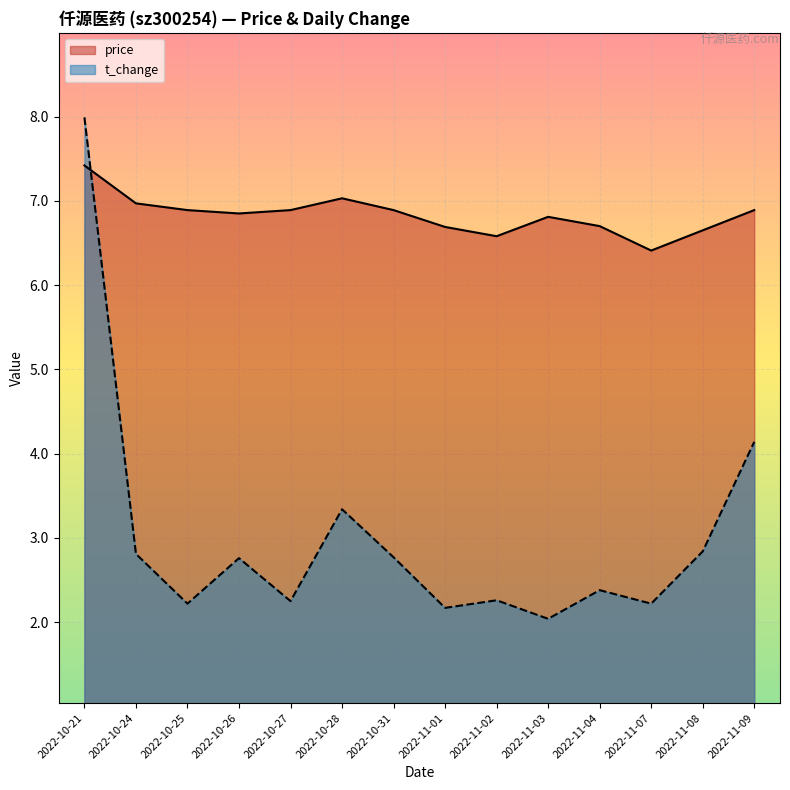

What is the sum of the price values at 2022-11-02 and 2022-11-04?

13.3